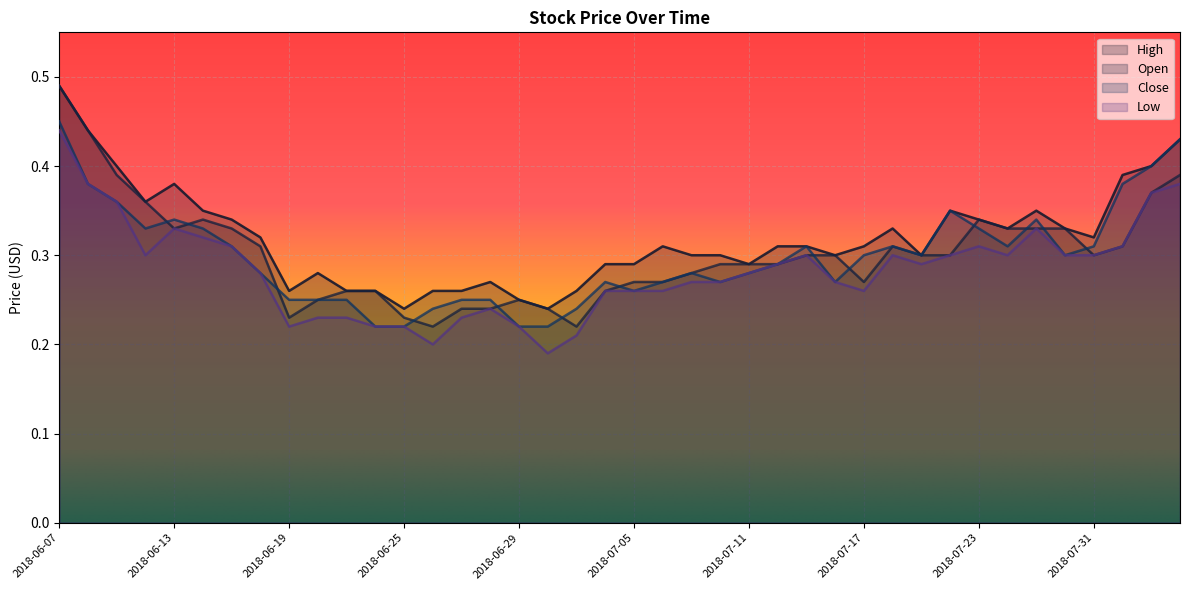

How many interior local valleys does the Close series have?

7